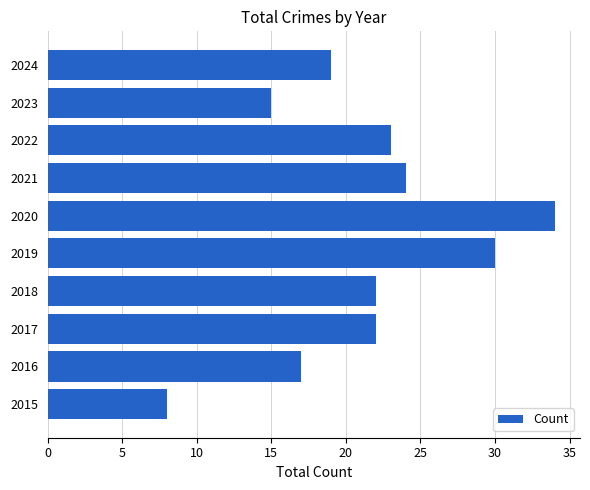

What is the ratio of the value at 2017 to the value at 2020?

0.6